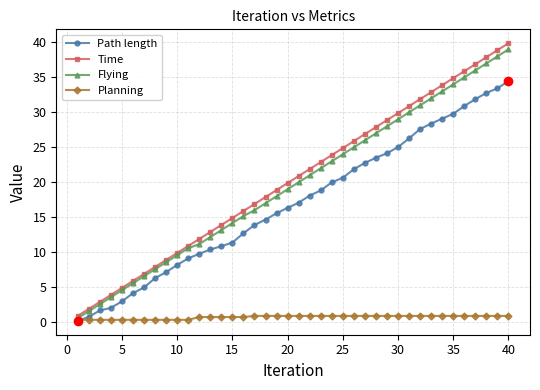

What is the maximum value shown in the chart?

39.9